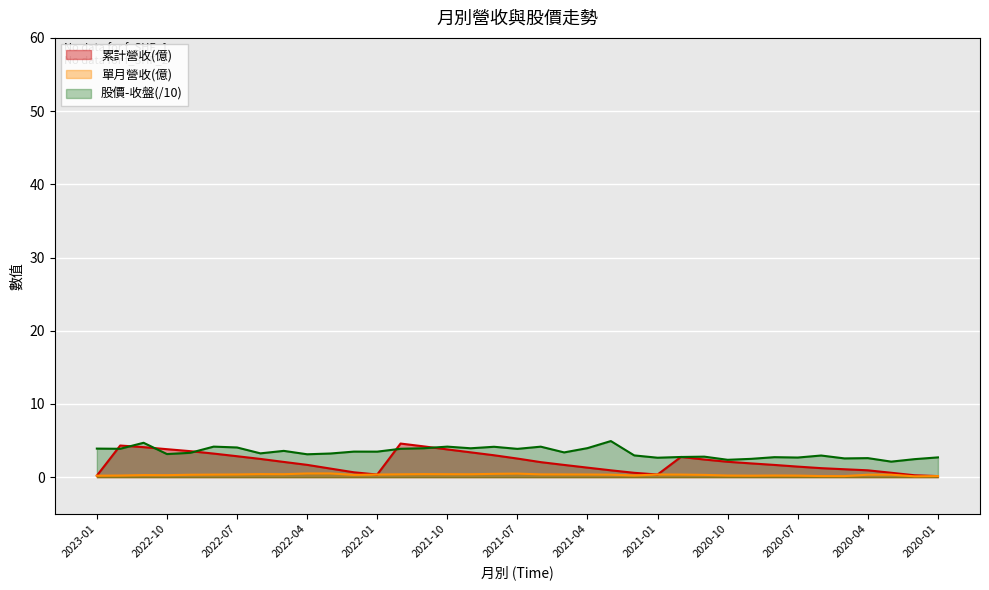

Count the 單月營收(億) values in the range 0 to 1.

37